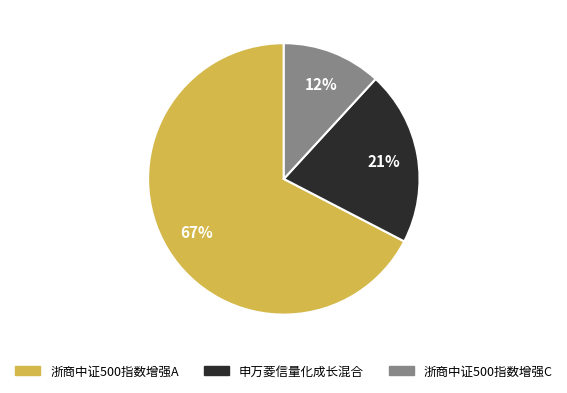

What is the smallest slice in the pie chart?

浙商中证500指数增强C